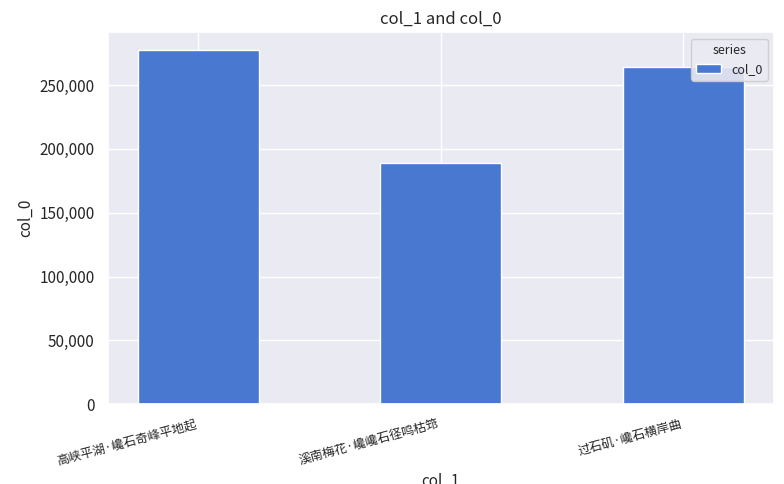

True or false: the data shows 277548 at 高峡平湖·巉石奇峰平地起.

True